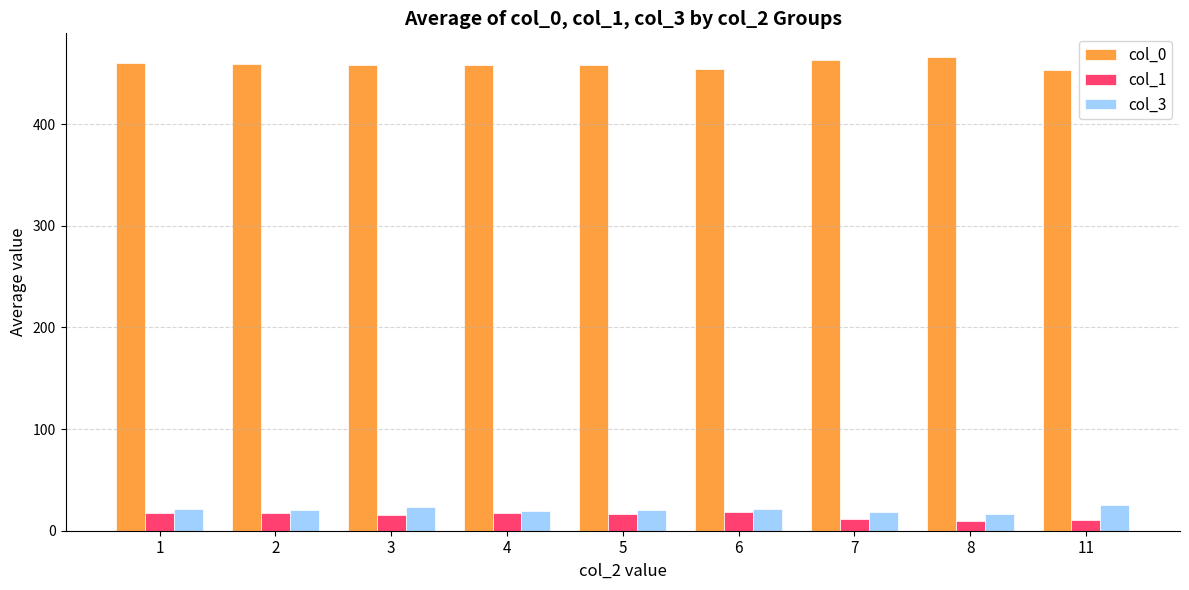

How many bars are there in each group?

3